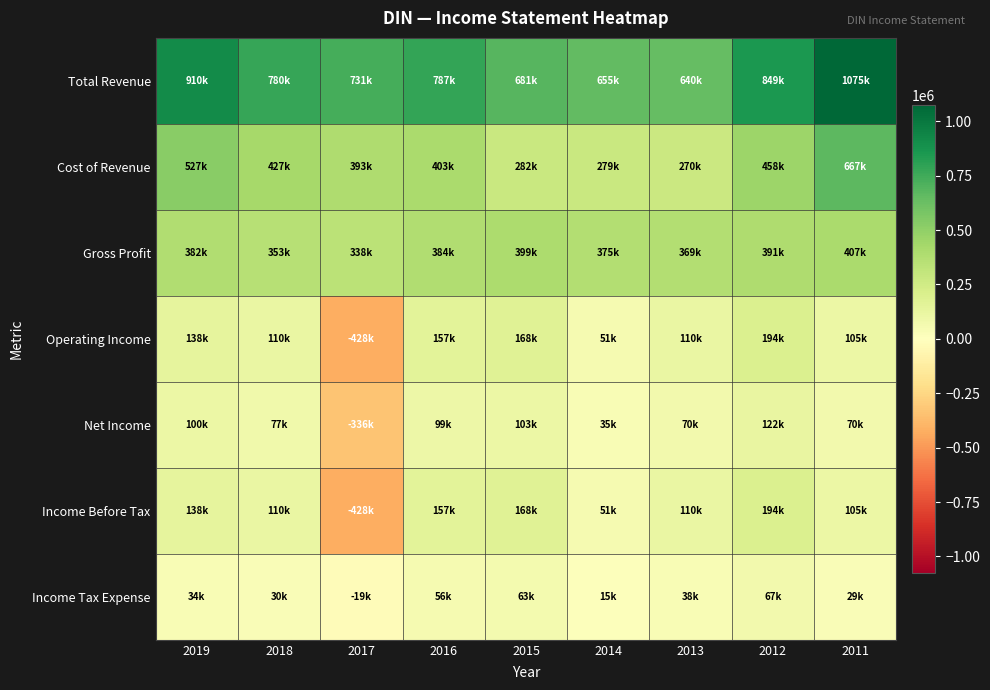

Count the number of categories in the chart.

9